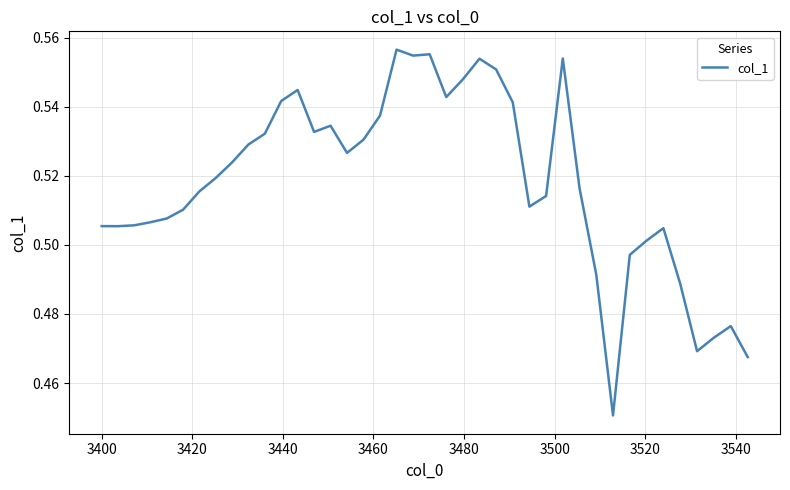

What is the sum of all values?

20.7